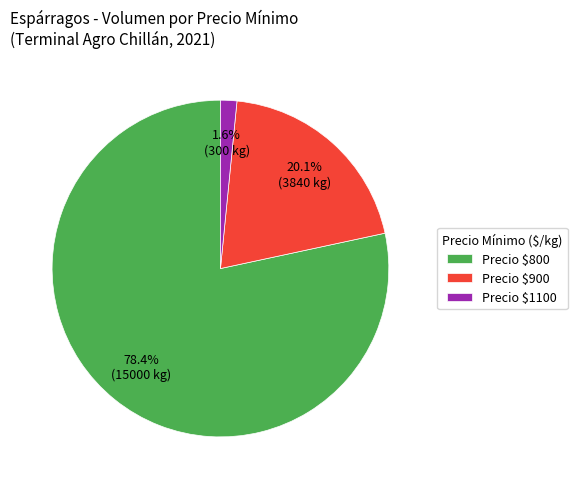

How many slices are in this pie chart?

3